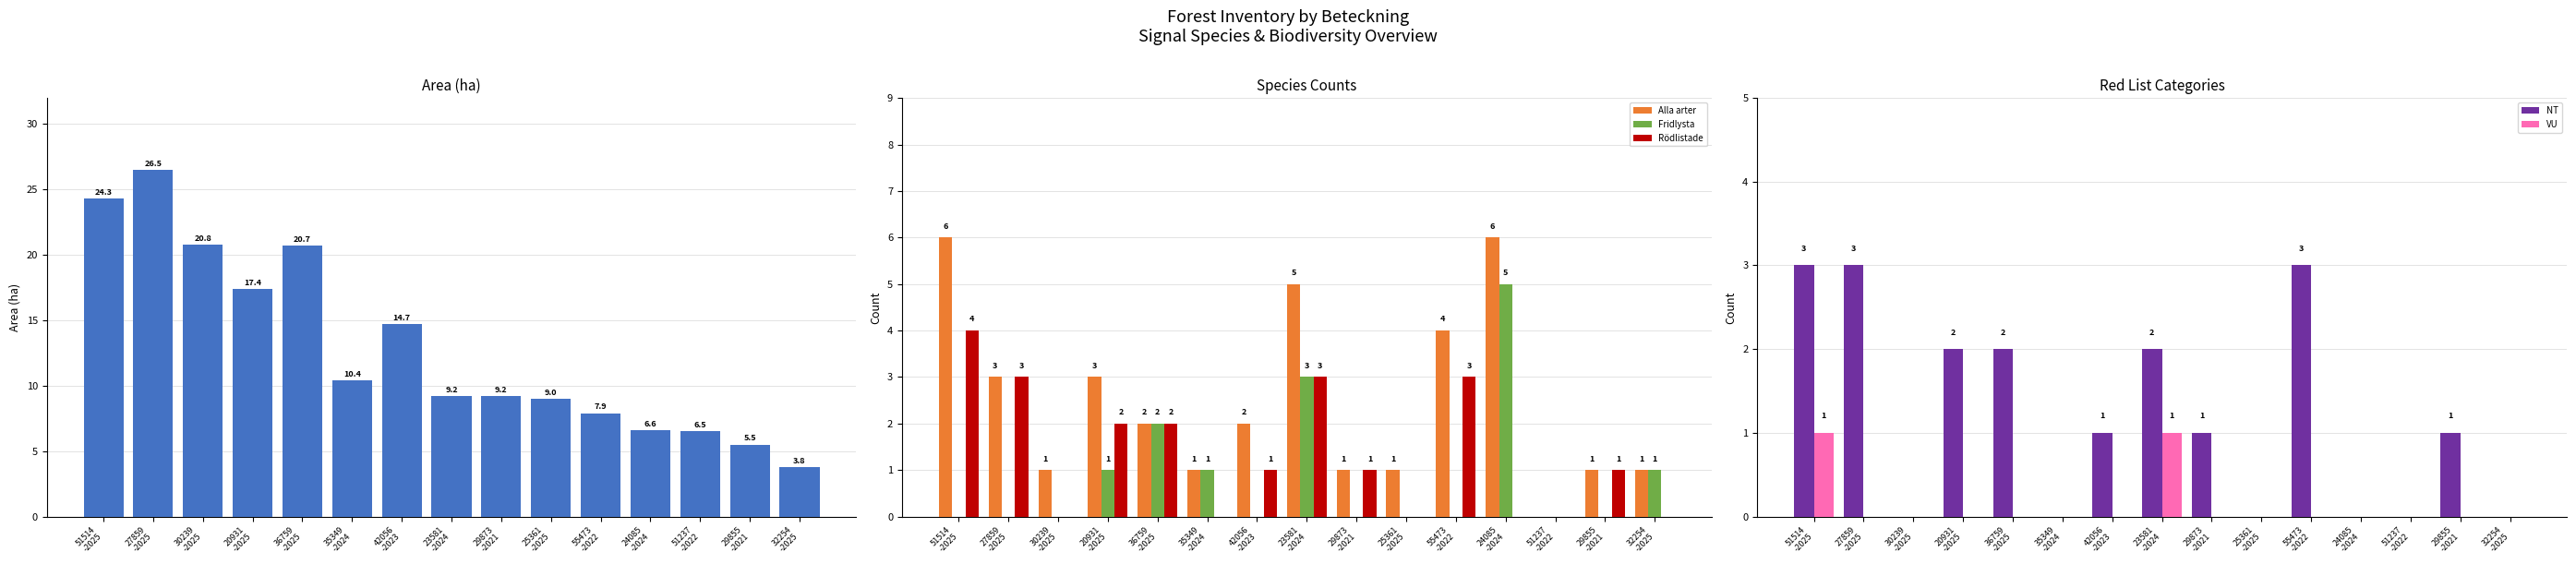

Between 51237
-2022 and 25361
-2025, which is larger?

25361
-2025